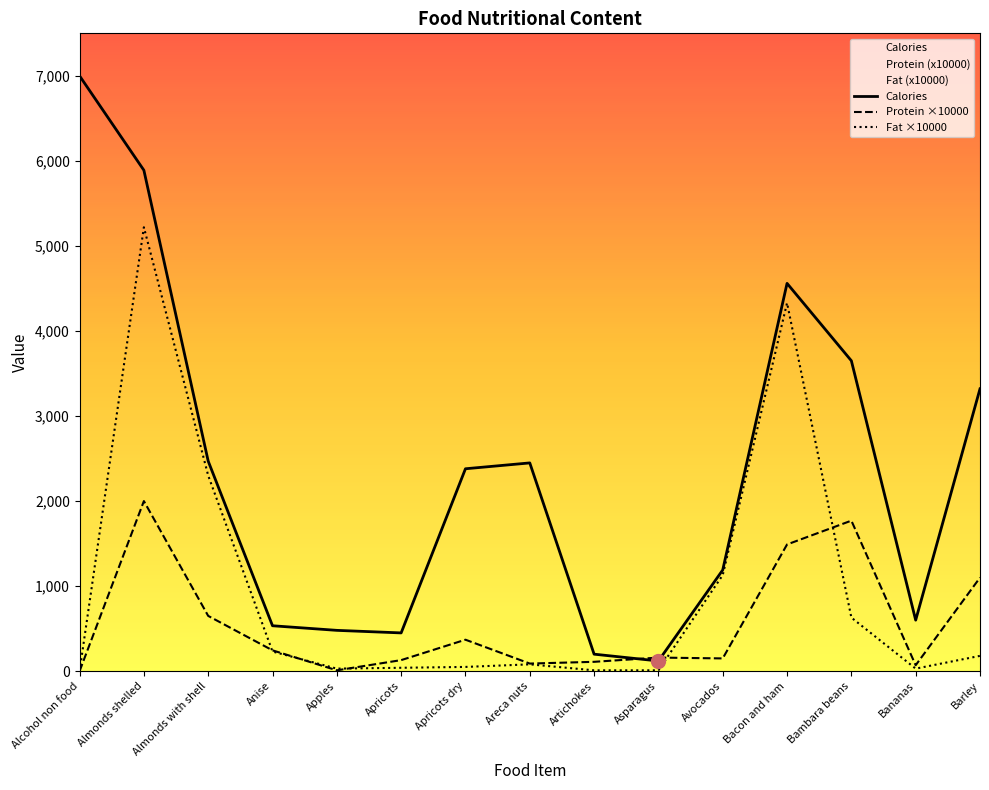

The value of Protein at Avocados is 150.0. True or false?

True